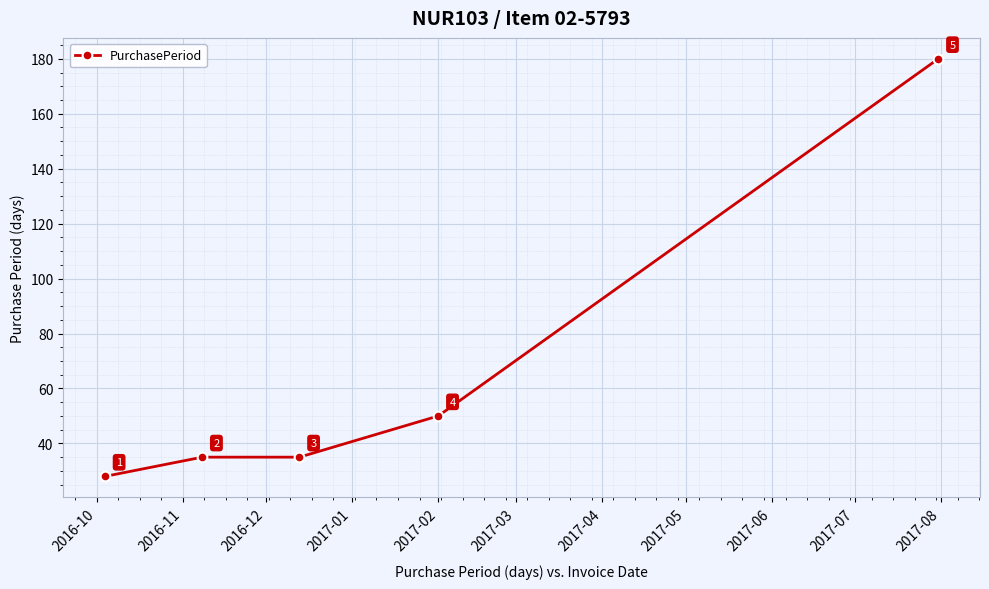

What is the maximum value shown in the chart?

180